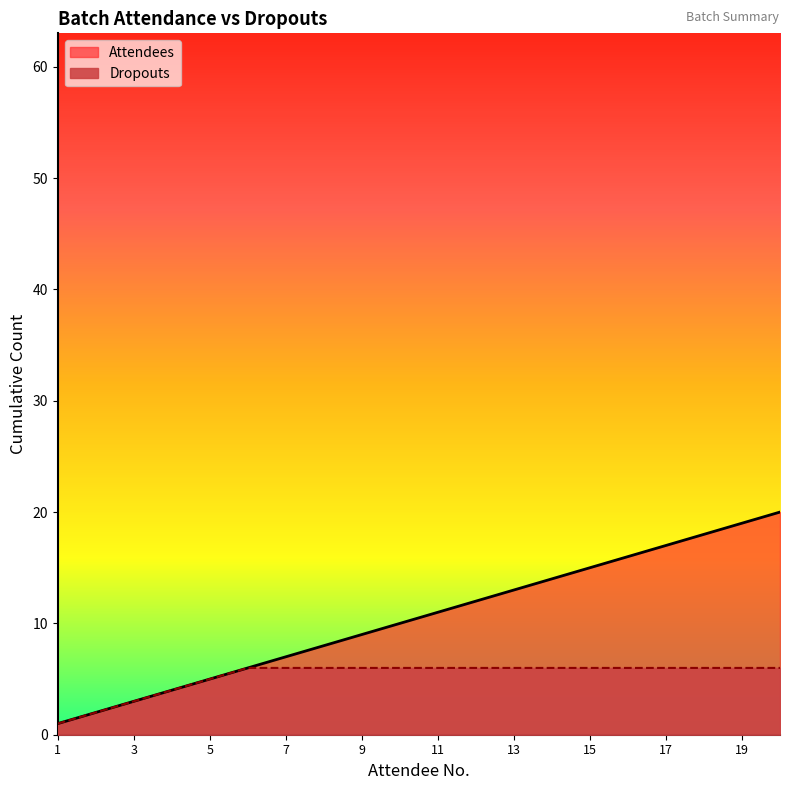

Reading left to right, transcribe all the data shown in this chart.

Attendees: 1	2	3	4	5	6	7	8	9	10	11	12	13	14	15	16	17	18	19	20
Dropouts: 1	2	3	4	5	6	6	6	6	6	6	6	6	6	6	6	6	6	6	6